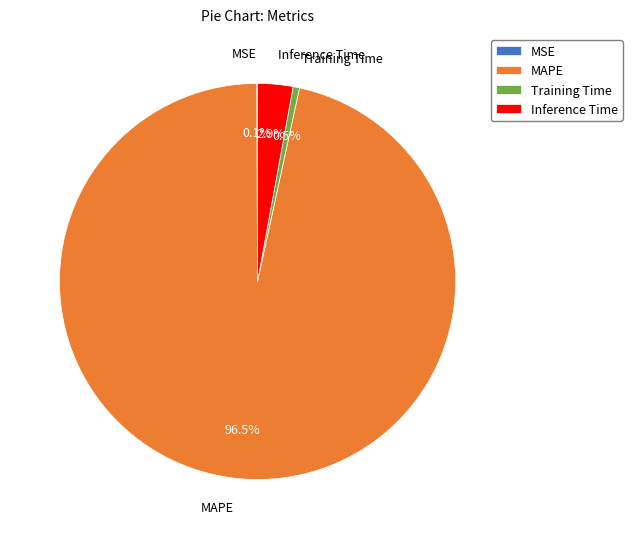

Which category has the biggest portion of the pie?

MAPE